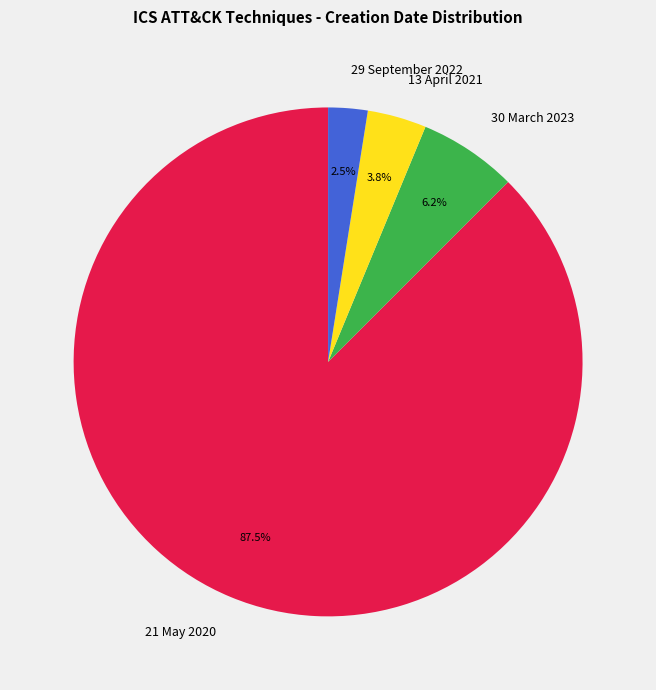

Which has a higher value, 30 March 2023 or 21 May 2020?

21 May 2020